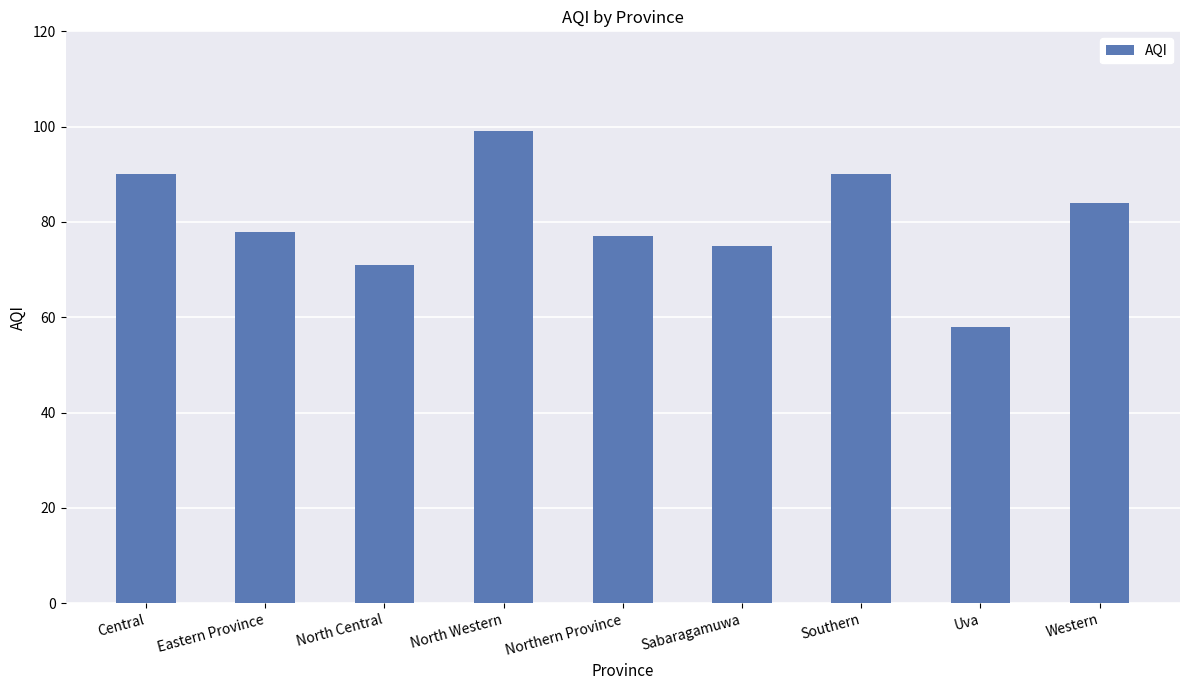

What is the difference between the maximum and second lowest values?

28